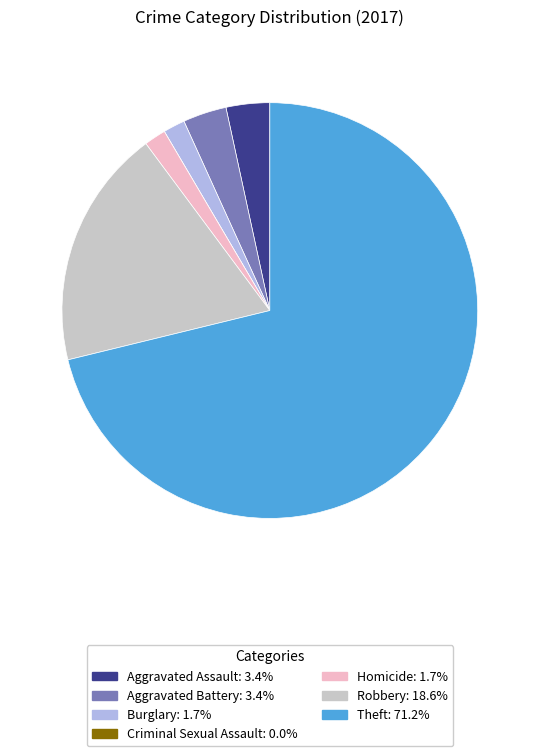

Which slice is the largest?

Theft